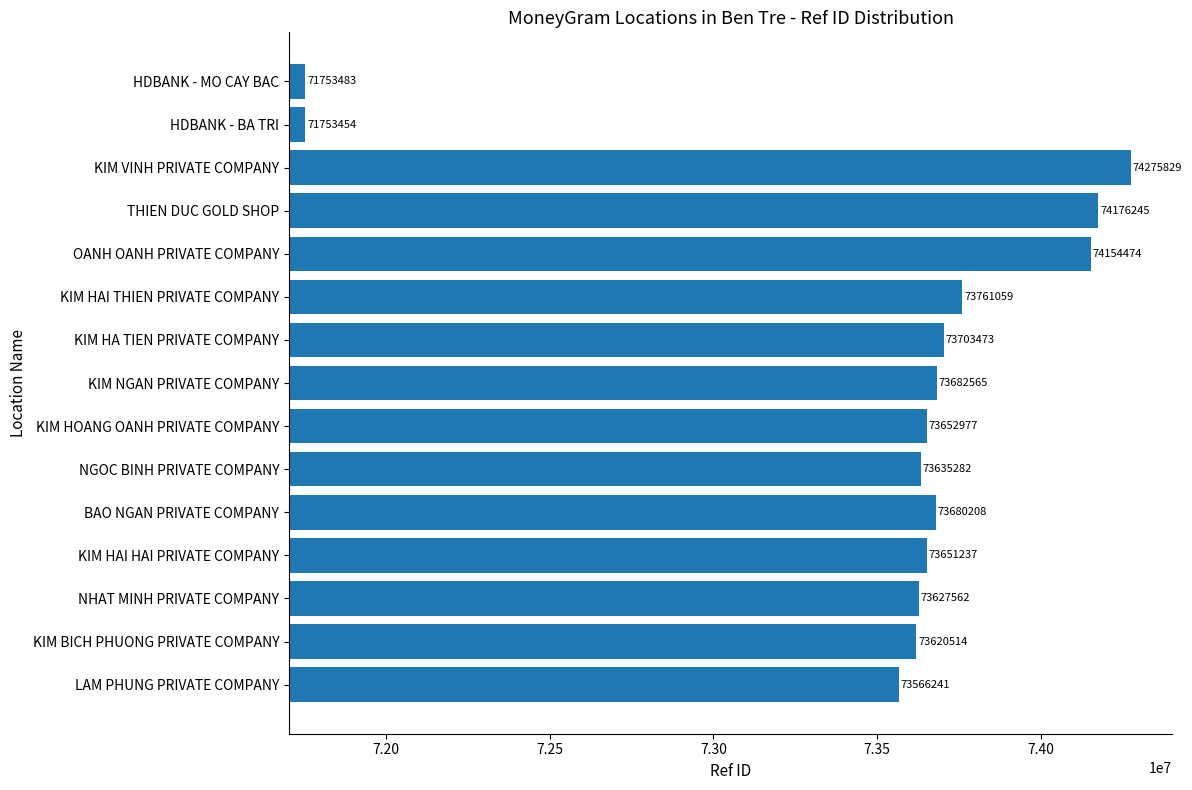

What is the maximum value shown in the chart?

74275829